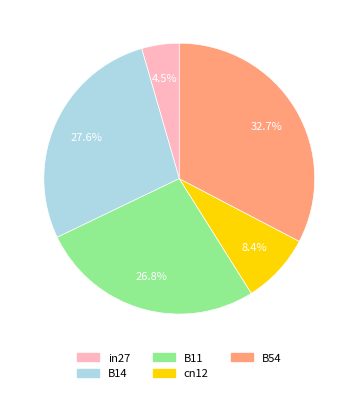

Which has a higher value, B11 or B14?

B14